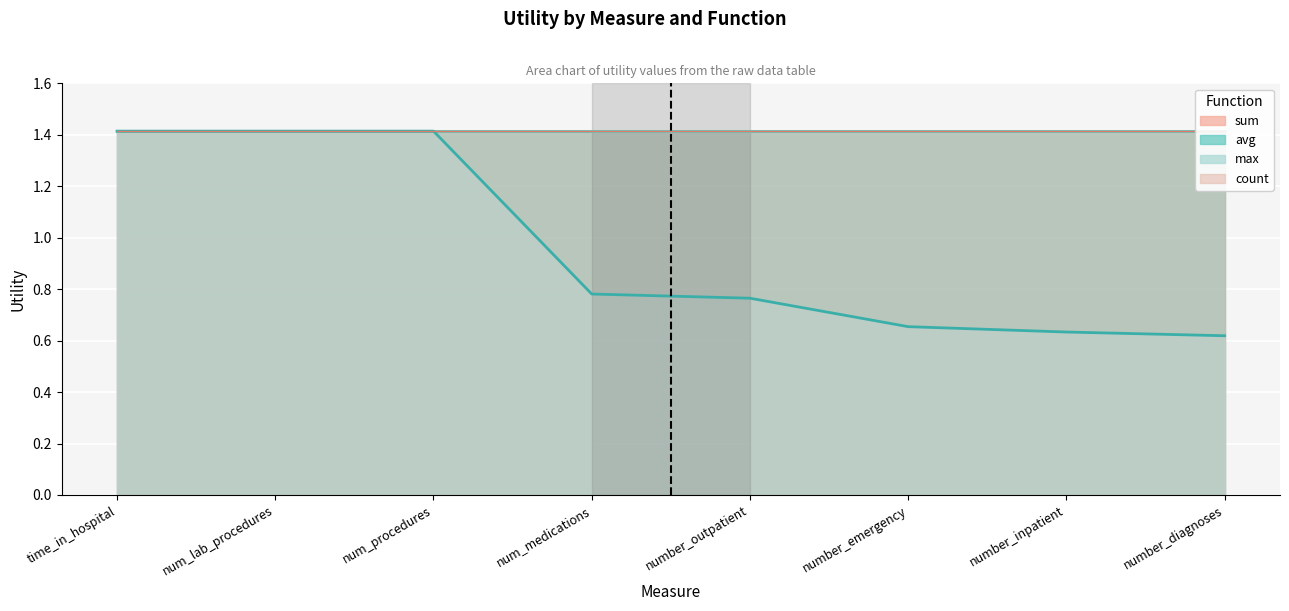

Reading right to left, list all the values displayed in this chart.

sum: 1.4	1.4	1.4	1.4	1.4	1.4	1.4	1.4
avg: 1.4	1.4	1.4	1.4	1.4	1.4	1.4	1.4
max: 0.6	0.6	0.7	0.8	0.8	1.4	1.4	1.4
count: 1.4	1.4	1.4	1.4	1.4	1.4	1.4	1.4